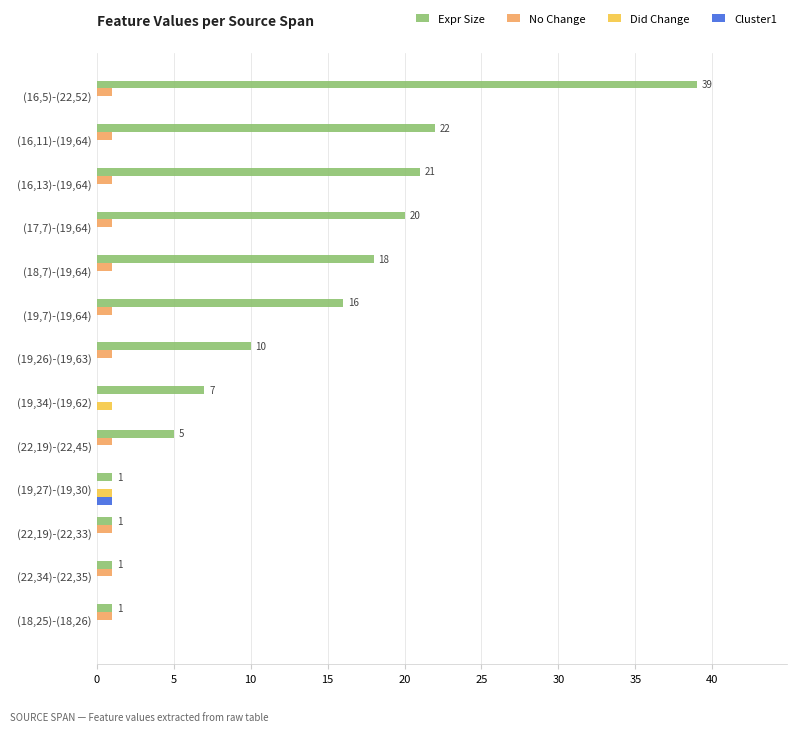

What is the maximum value shown in the chart?

39